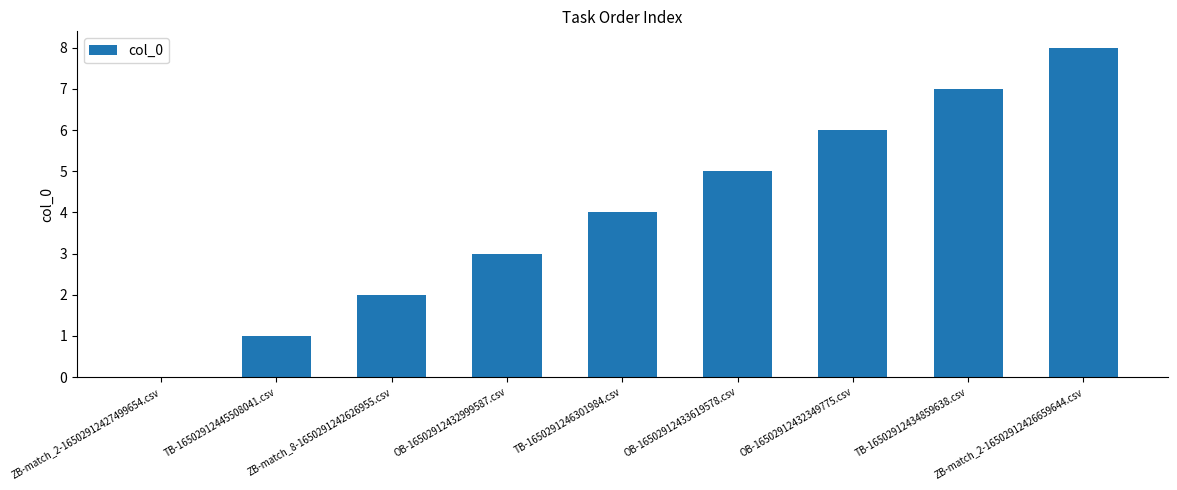

What value does the data have at TB-16502912445508041.csv?

1